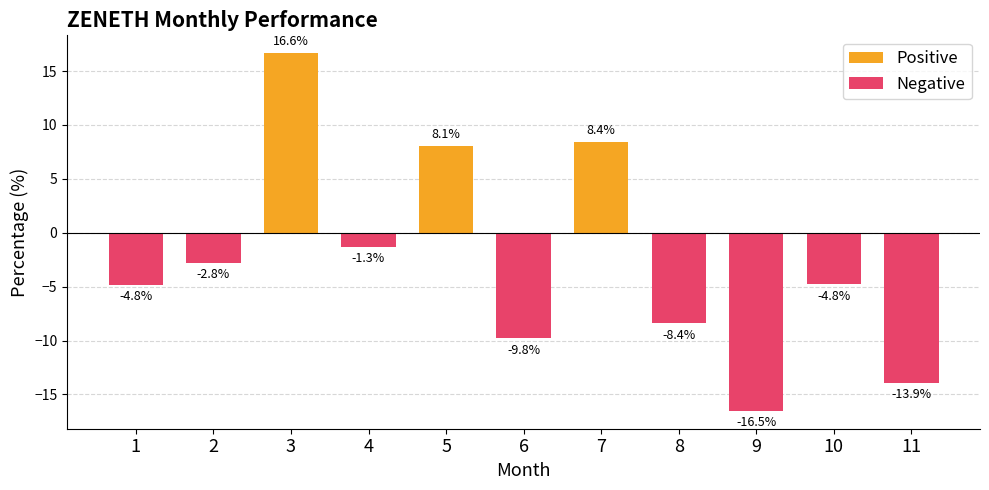

What is the difference between the Negative values at 7 and 10?

4.8